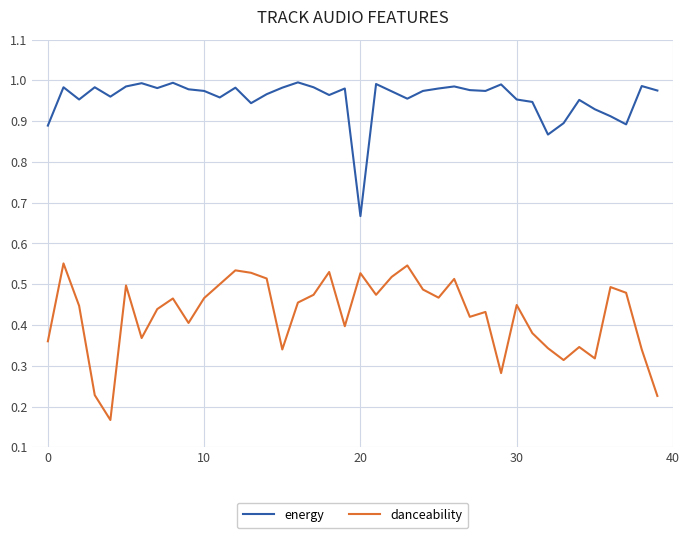

True or false: energy and danceability intersect in this chart.

False